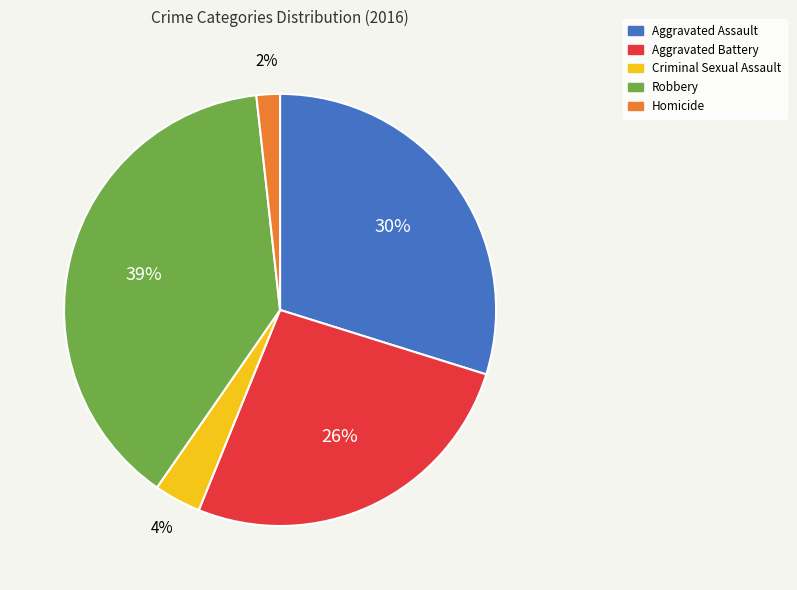

To the nearest percent, what percentage of the pie is Aggravated Battery?

26%